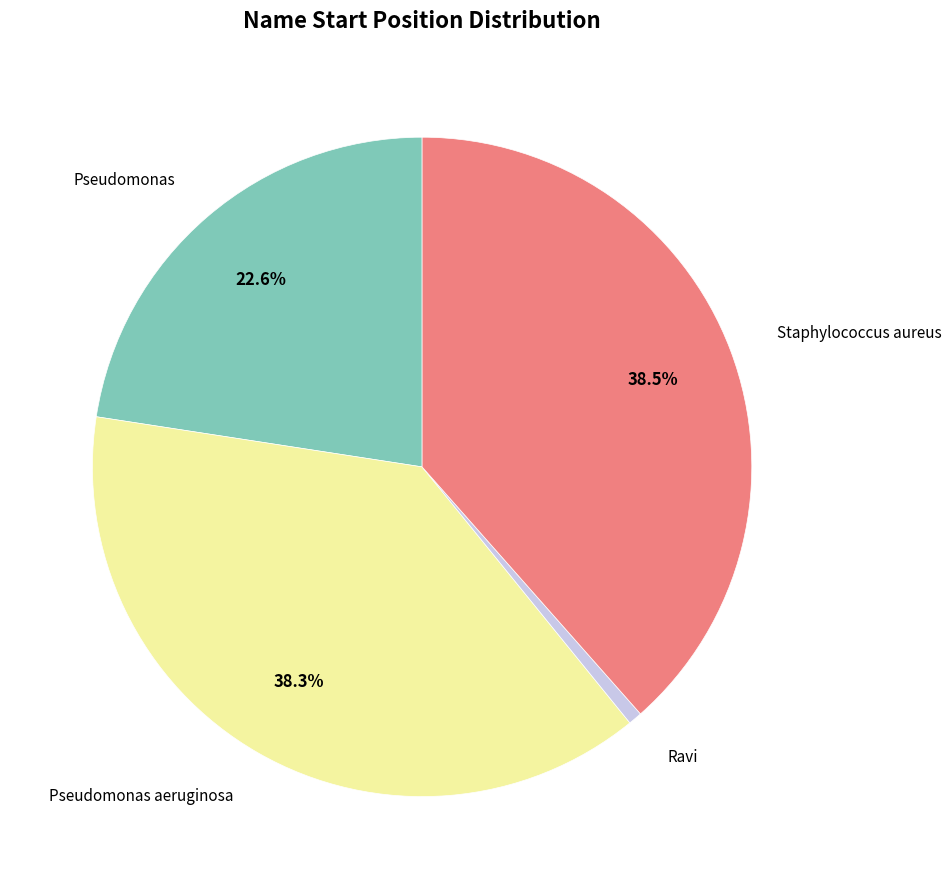

Is there a majority slice in this chart?

No